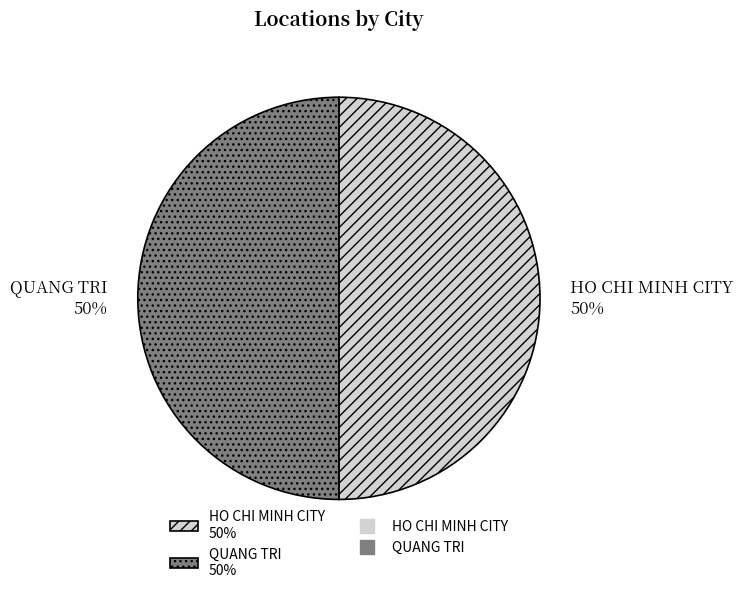

Is it true that QUANG TRI is 45% of the pie?

False